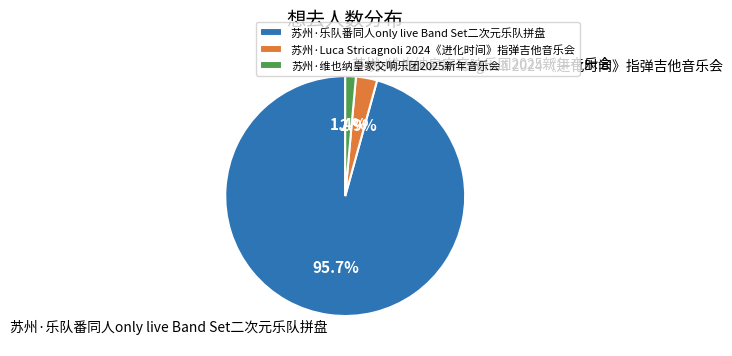

How many segments does this pie chart have?

3